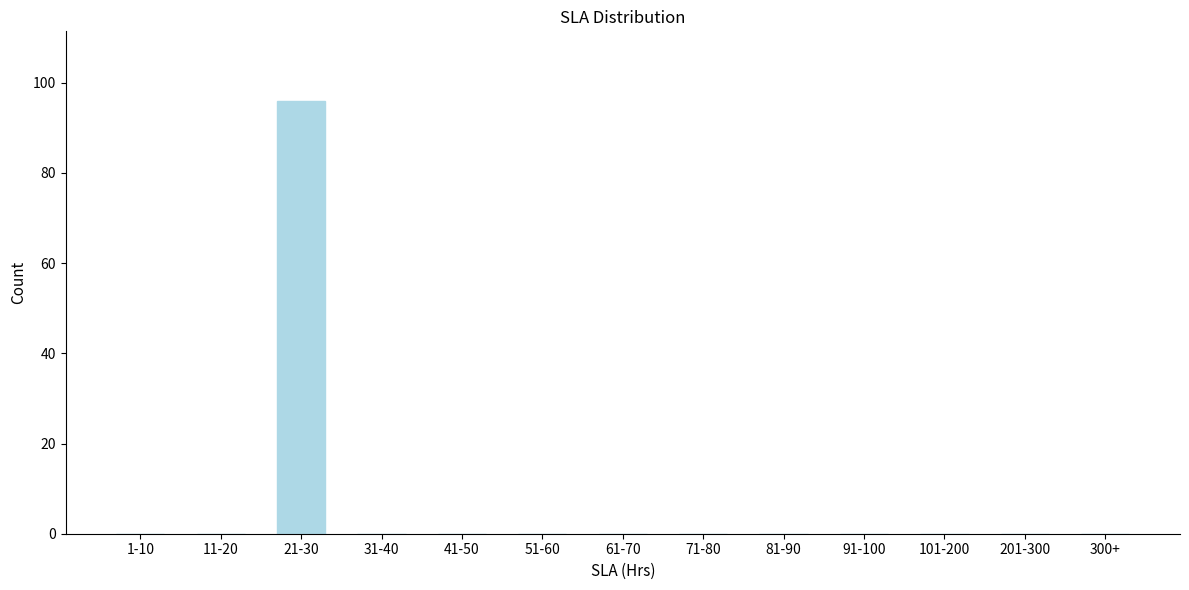

Reading left to right, list all the values displayed in this chart.

1-10=0	11-20=0	21-30=96	31-40=0	41-50=0	51-60=0	61-70=0	71-80=0	81-90=0	91-100=0	101-200=0	201-300=0	300+=0